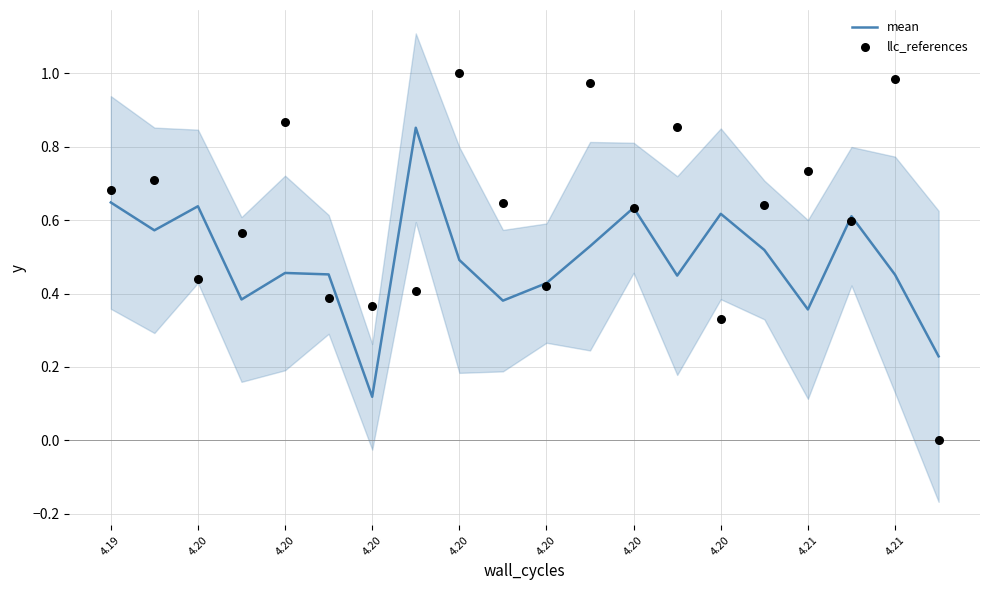

Which series has the largest Y range (max minus min)?

llc_references